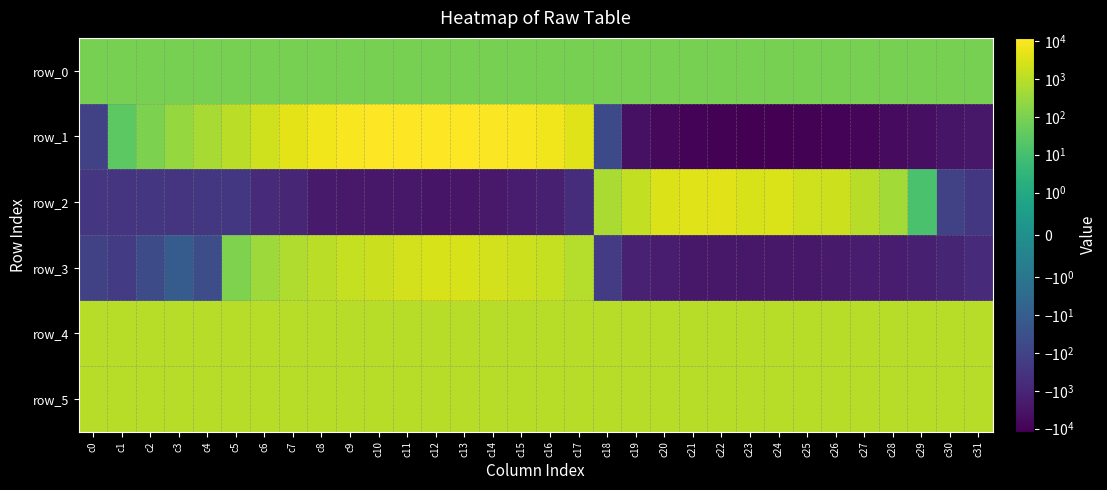

The value of row_3 at c28 is -2685.4. True or false?

False